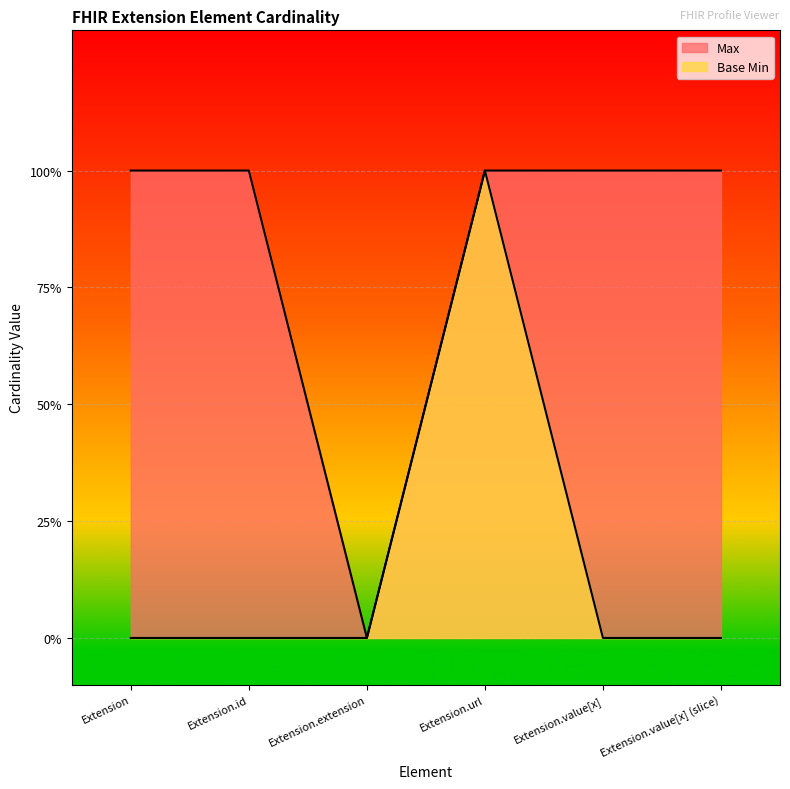

What is the spread (max minus min) of values at Extension.value[x] (slice)?

1